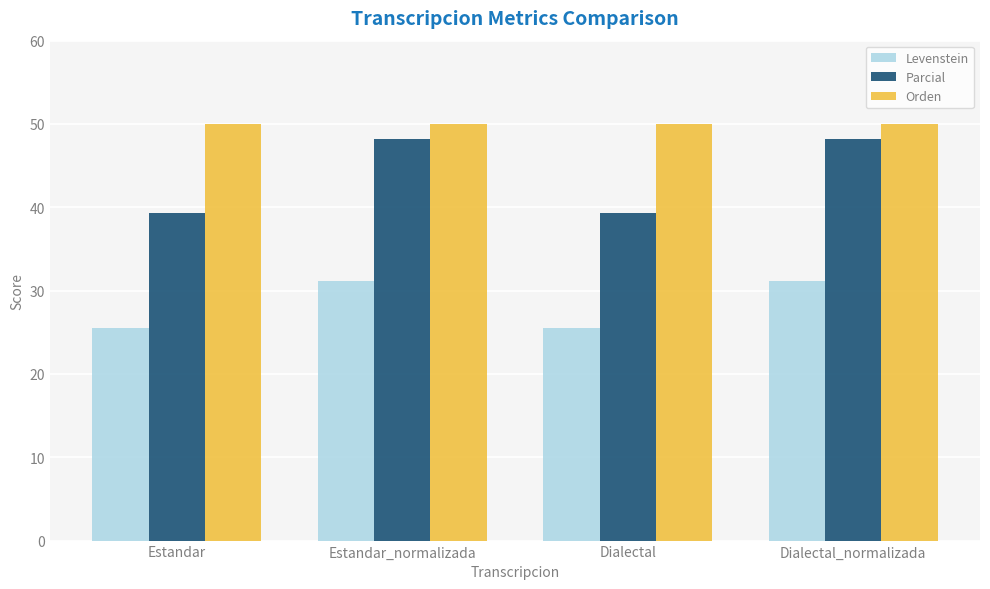

Is the value of Orden at Dialectal_normalizada greater than the value of Parcial at Estandar_normalizada?

Yes